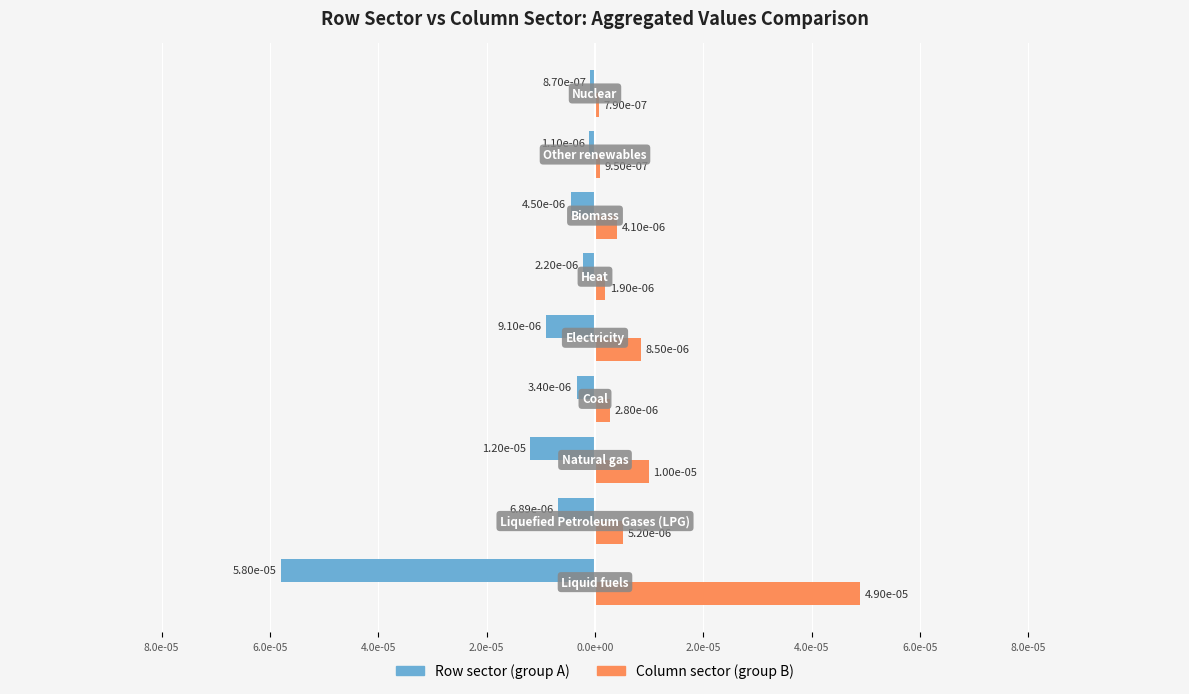

What are all the series names shown in the legend?

Row sector (group A), Column sector (group B)